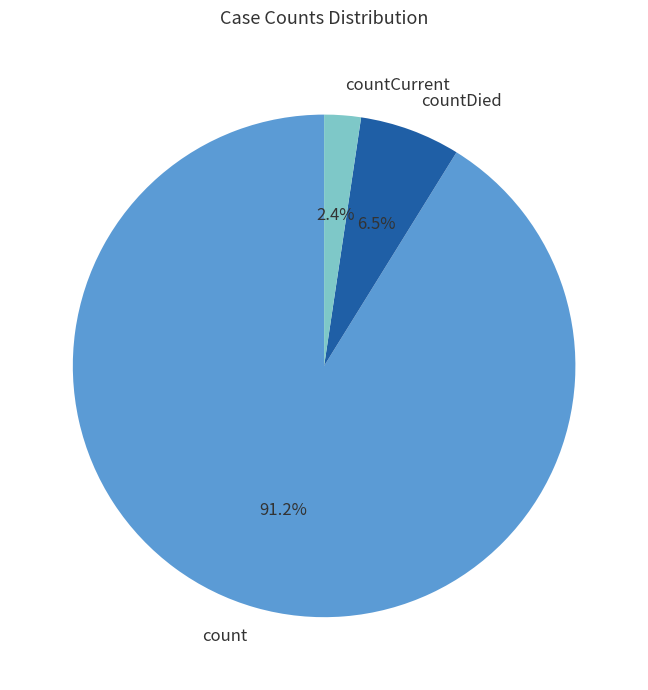

Which slice is the smallest?

countCurrent